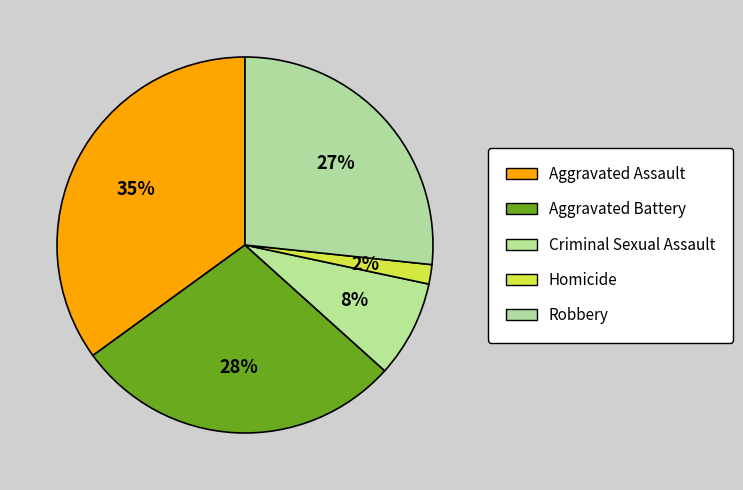

Combined, do Aggravated Battery and Robbery account for over 50%?

Yes